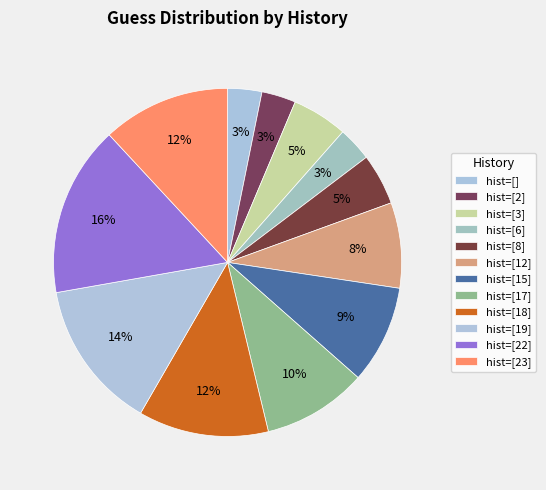

Count the number of slices in the pie.

12